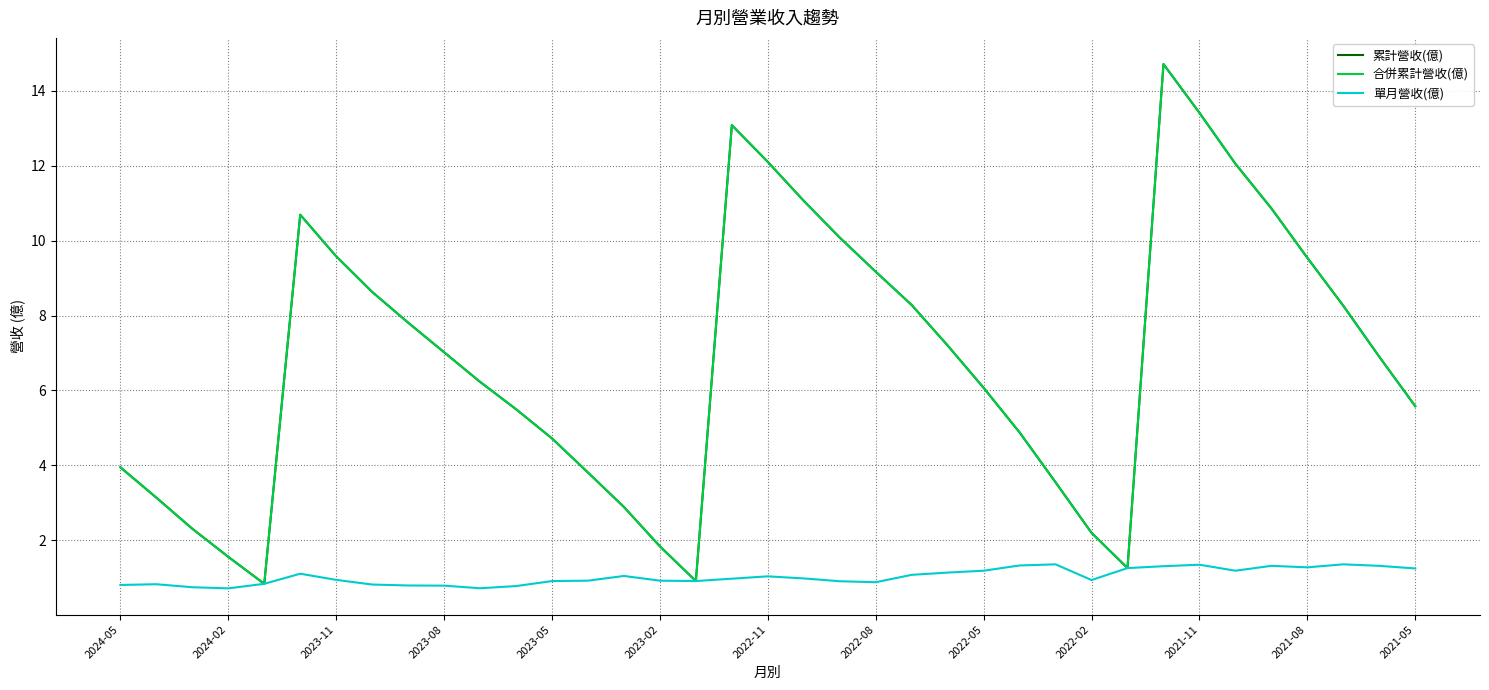

What is the sum of all 合併累計營收(億) values?

251.7